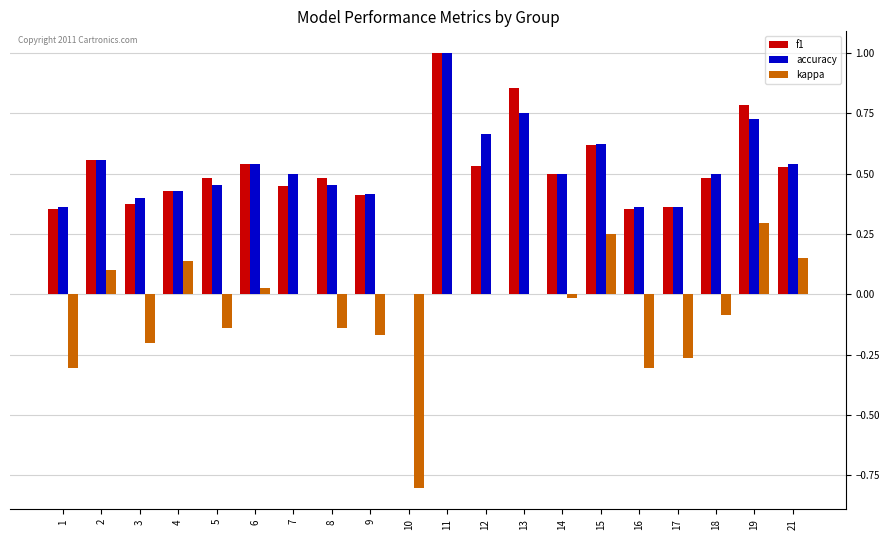

Are the bars grouped side by side (vs. stacked)?

Yes